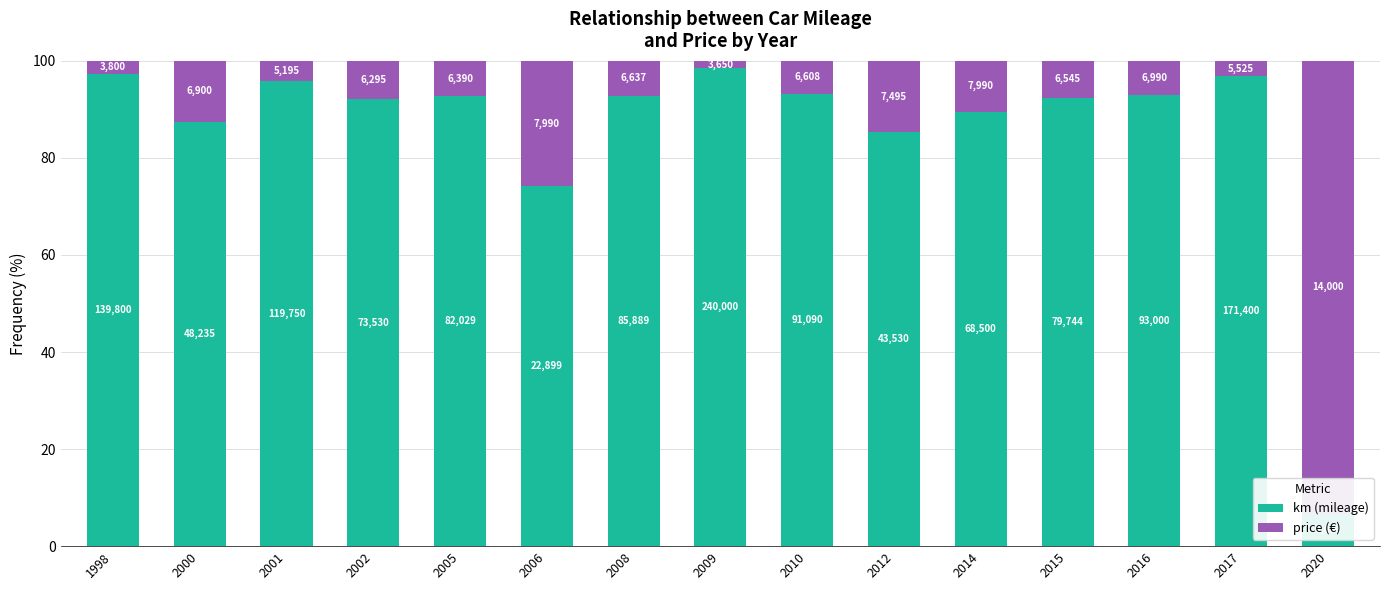

How many bars are there in total?

30